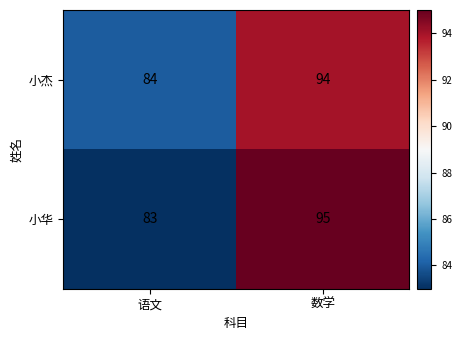

What is the approximate value of 小华 at 语文?

83